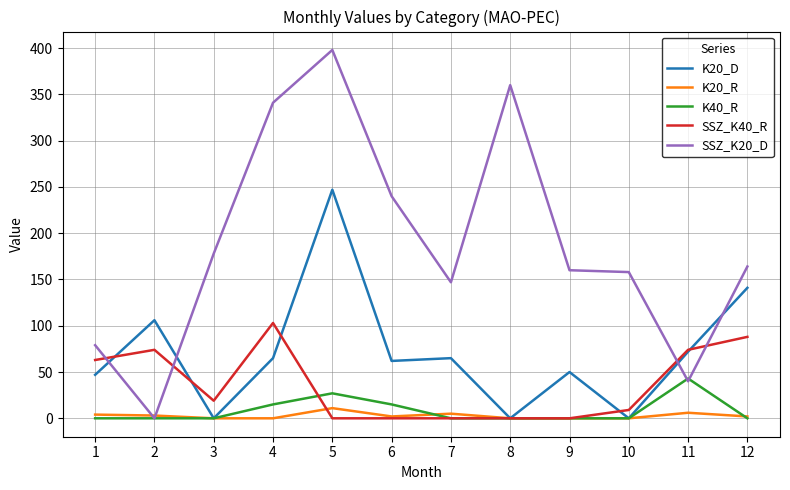

Between 5 and 8, which series saw the biggest shift?

K20_D